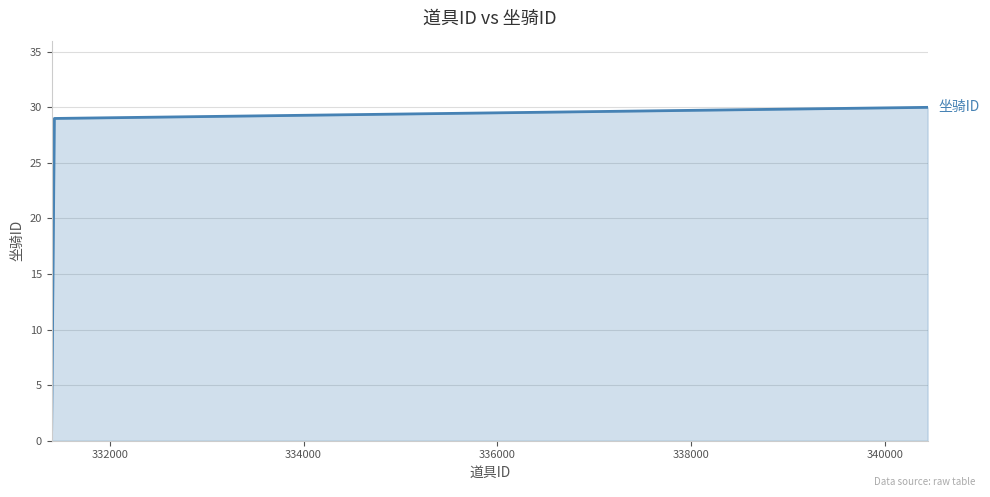

What is the maximum value shown in the chart?

30